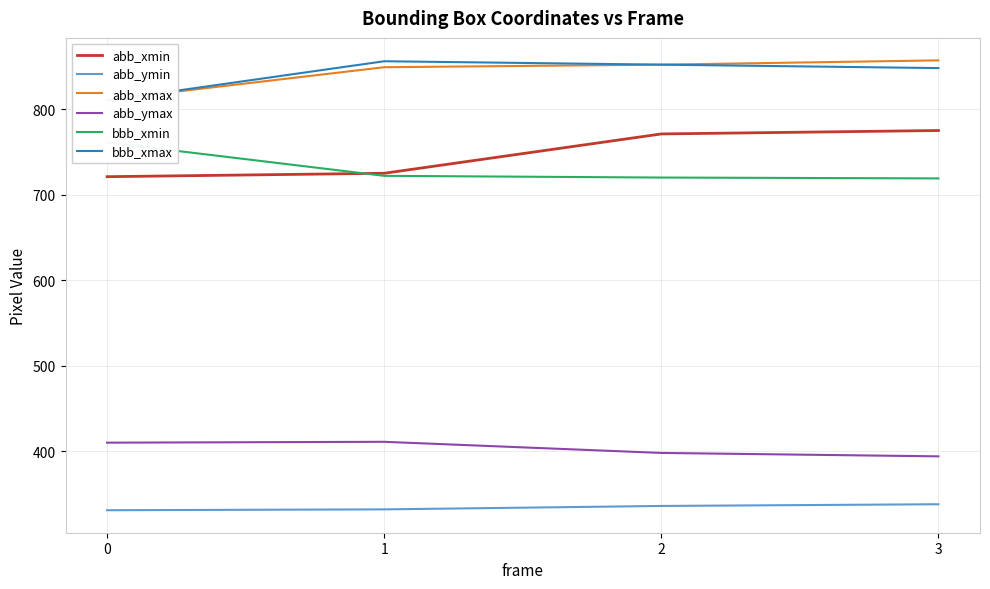

True or false: bbb_xmin and abb_xmax cross at least once.

False